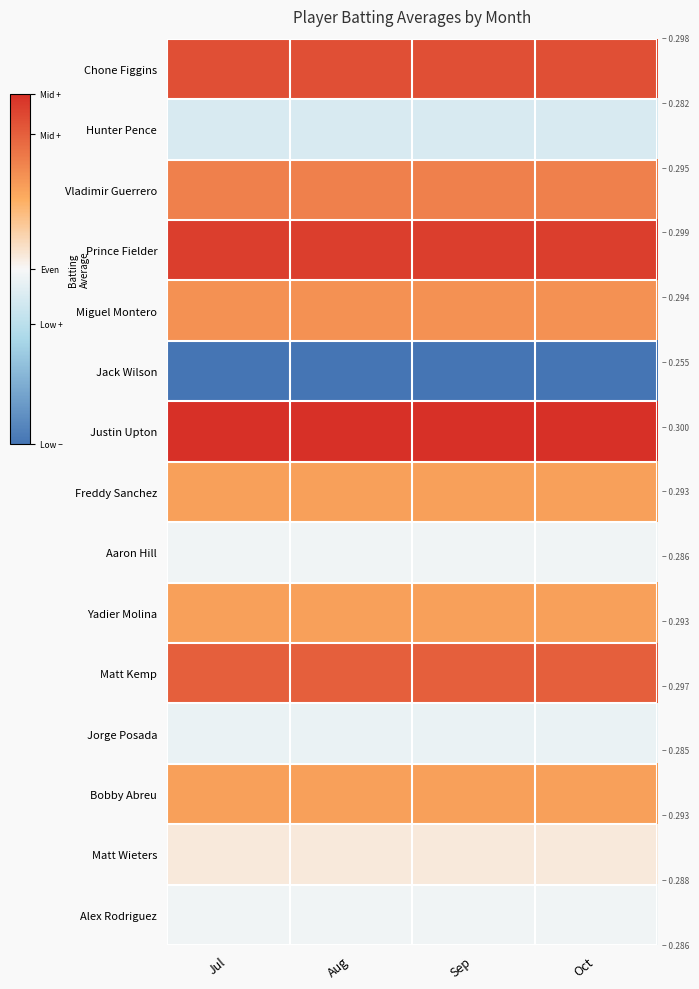

At how many categories does at least one series exceed 0?

4